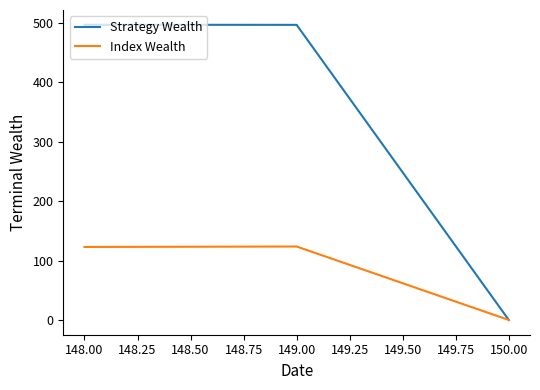

What is the difference between the maximum and minimum values in the Strategy Wealth series?

497.3